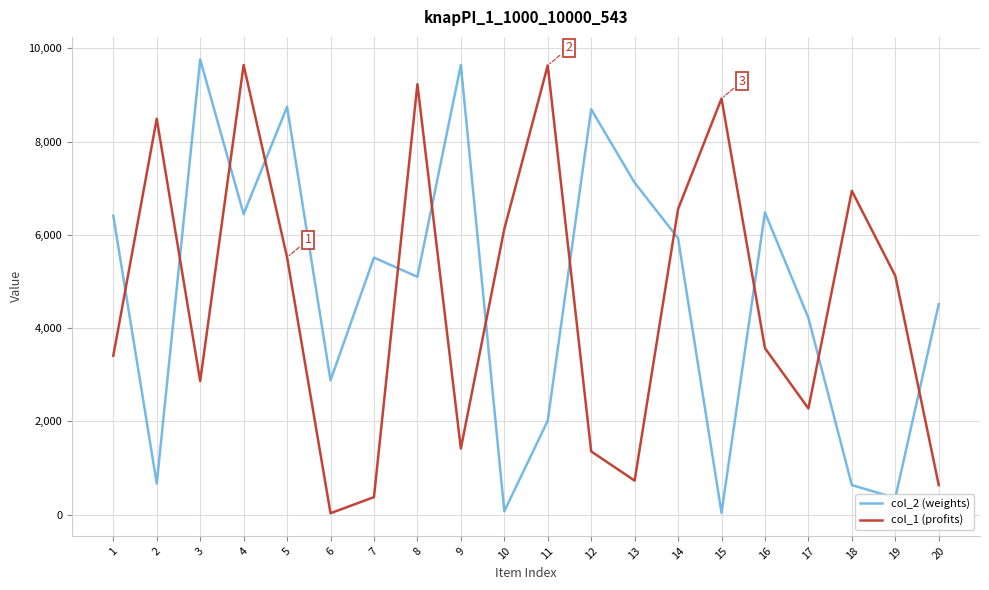

What is the minimum value for col_2 (weights)?

38